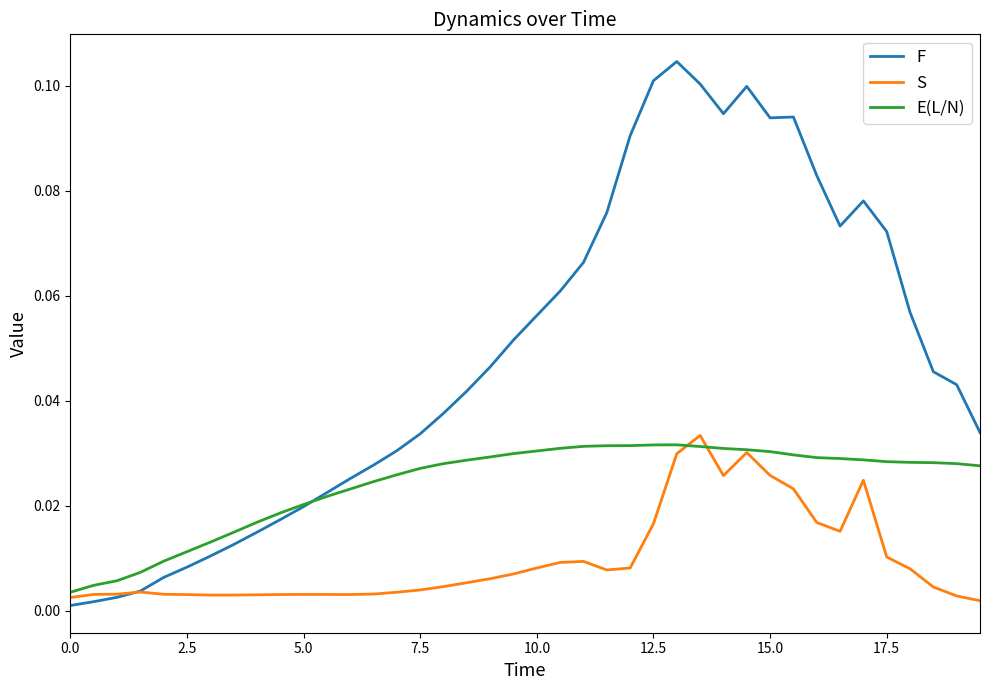

What is the sum of all S values?

0.4